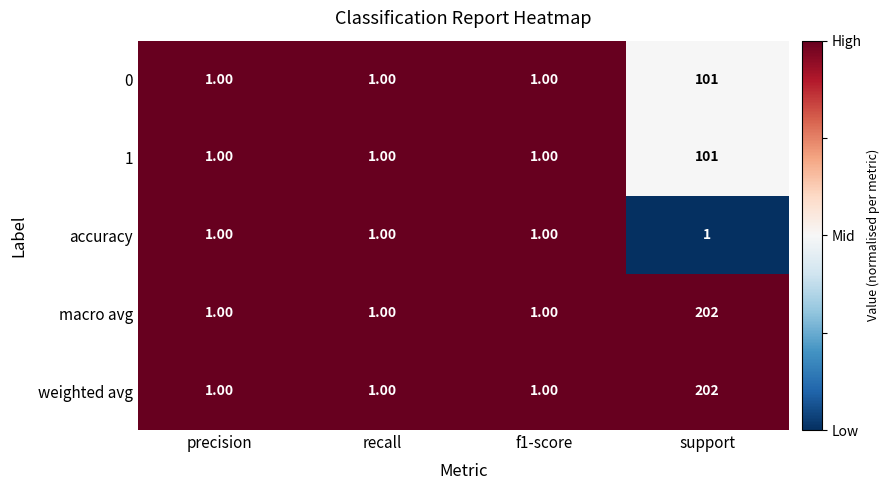

What is the sum of all 0 values?

104